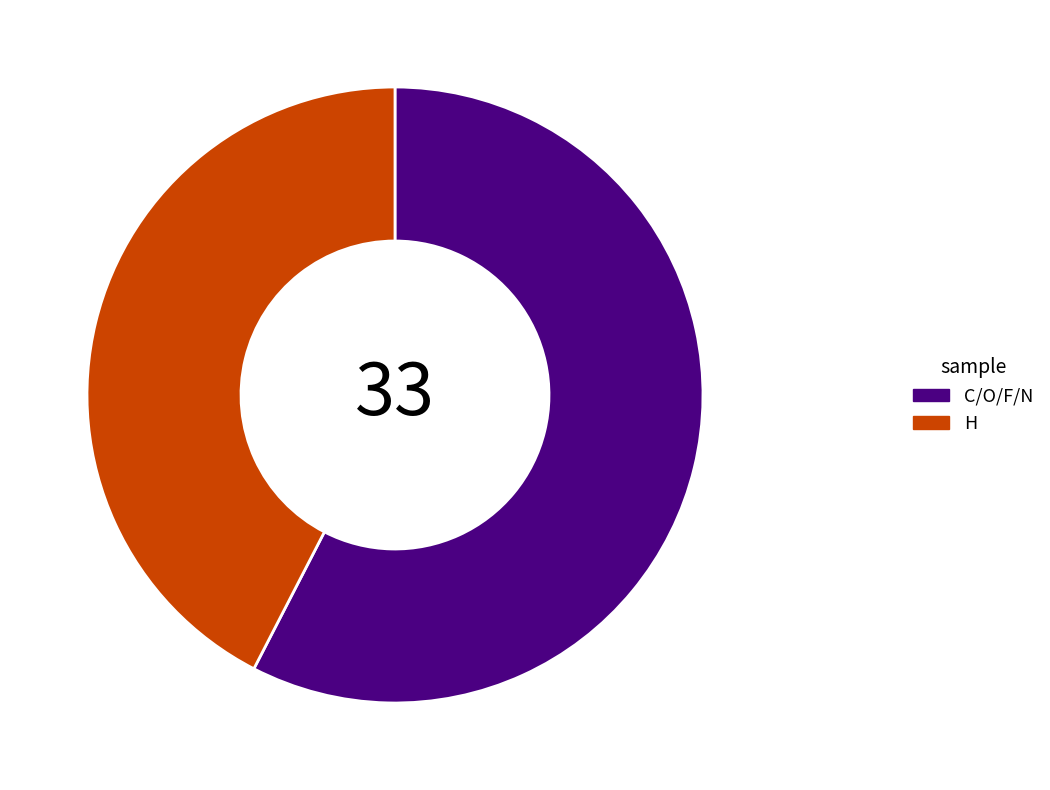

True or false: H accounts for 54% of the total.

False